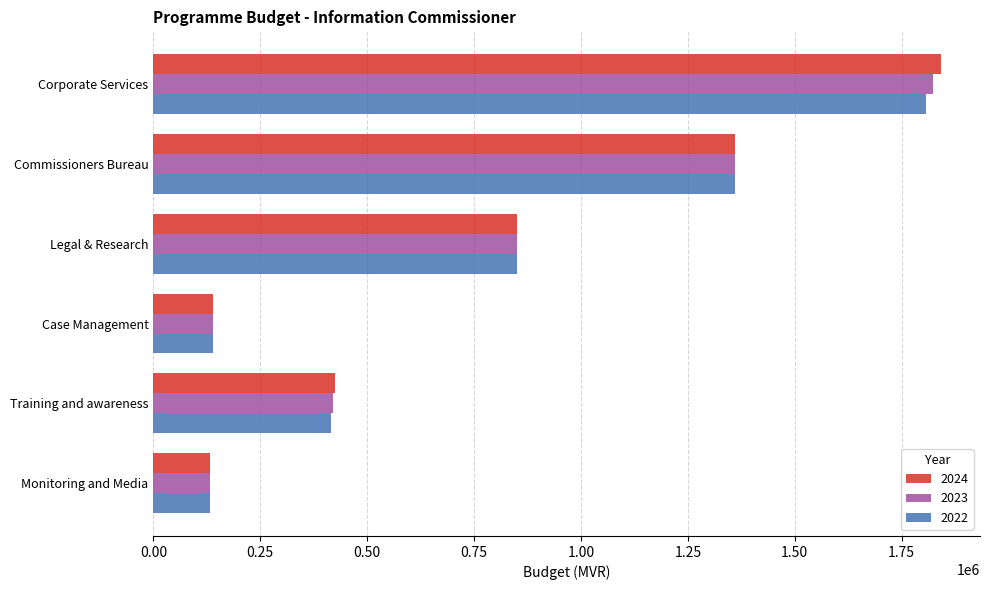

Count the number of data series in this chart.

3